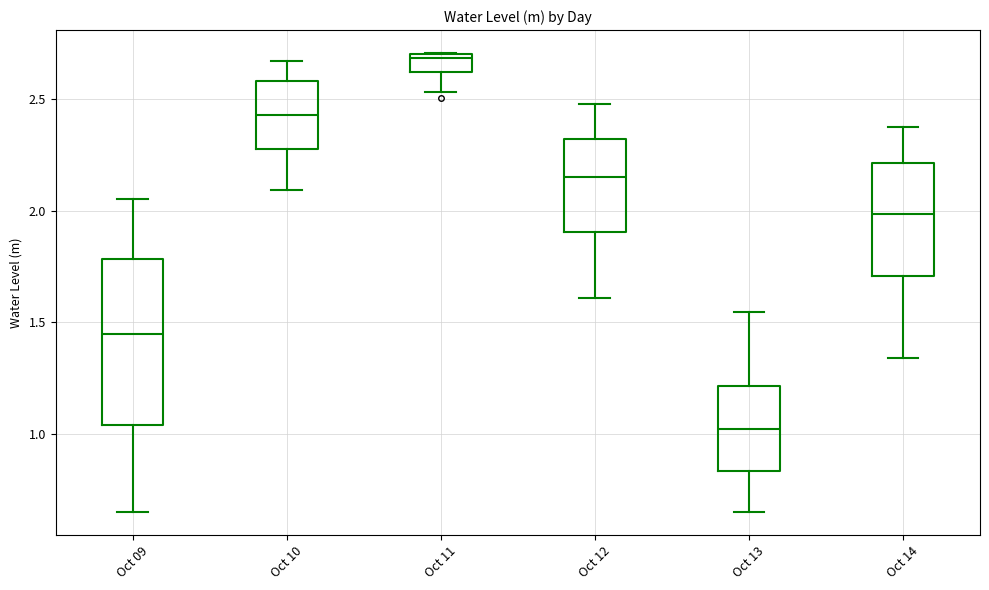

Reading left to right, transcribe this box plot: for each box, give where its median line is, the range the box spans, and where its two whiskers end, as read against the y-axis. The values are not printed on the chart, so give them approximately, as read against the axis.

Oct 09: median 1.45, box 1.05 to 1.80, whiskers 0.65 to 2.05
Oct 10: median 2.45, box 2.30 to 2.60, whiskers 2.10 to 2.65
Oct 11: median 2.70, box 2.60 to 2.70, whiskers 2.55 to 2.70
Oct 12: median 2.15, box 1.90 to 2.30, whiskers 1.60 to 2.50
Oct 13: median 1.00, box 0.85 to 1.20, whiskers 0.65 to 1.55
Oct 14: median 2.00, box 1.70 to 2.20, whiskers 1.35 to 2.40